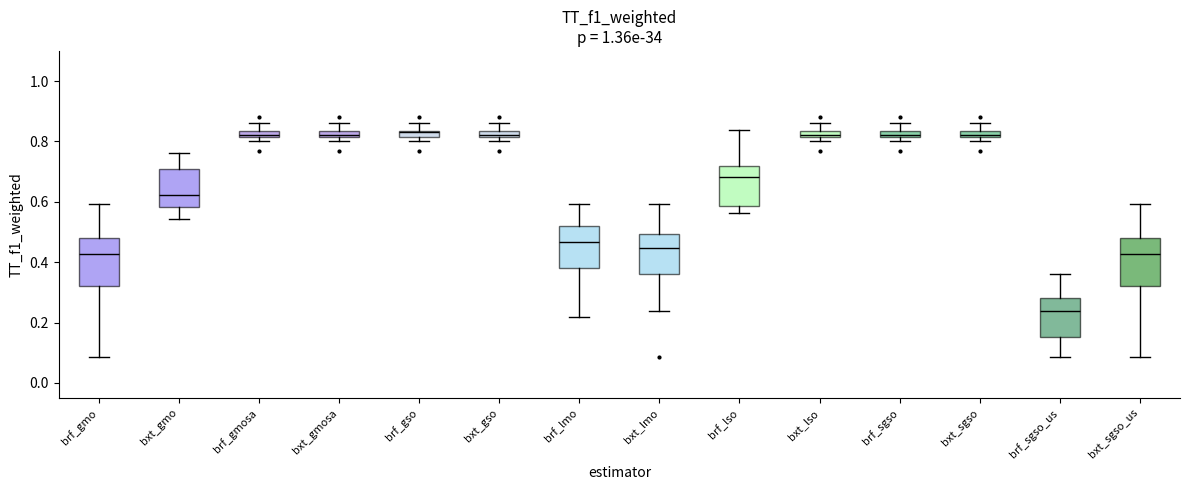

Where is the lower edge of the box for brf_lso on the y-axis? The values are not printed on the chart, so give them approximately, as read against the axis.

0.58